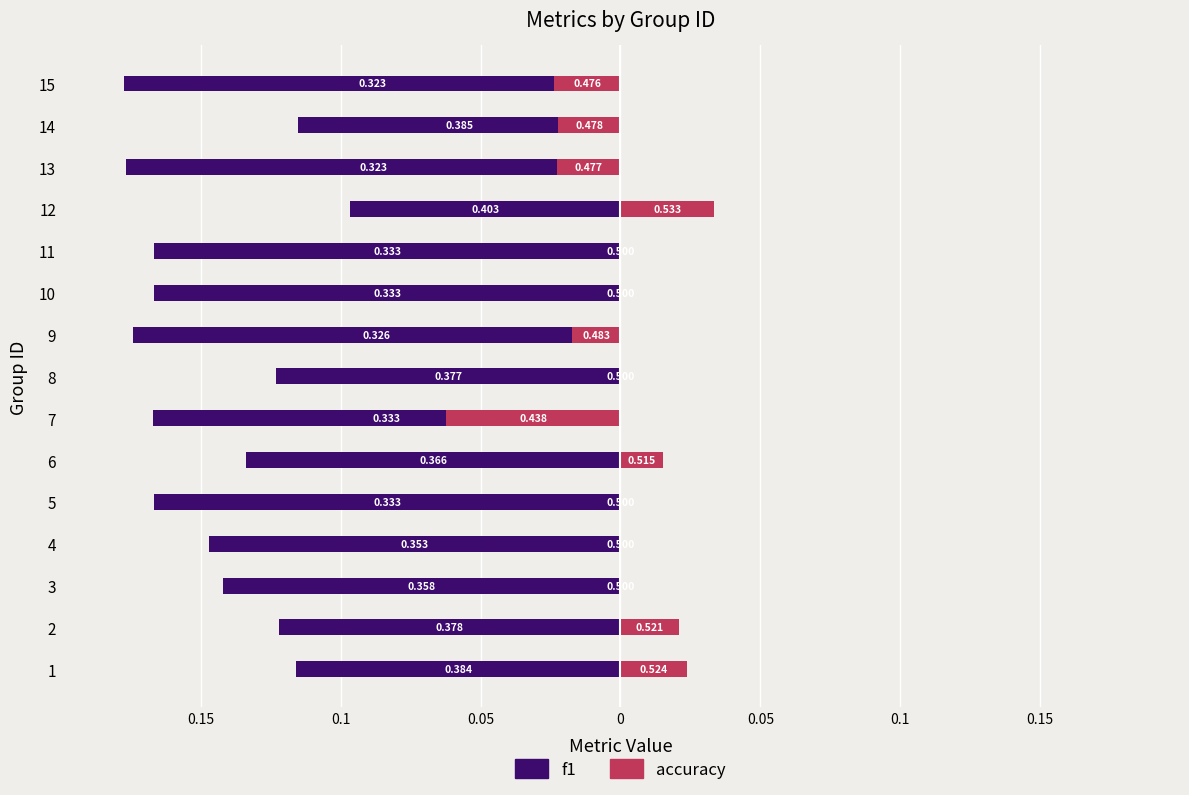

Which series has the widest spread of values?

accuracy